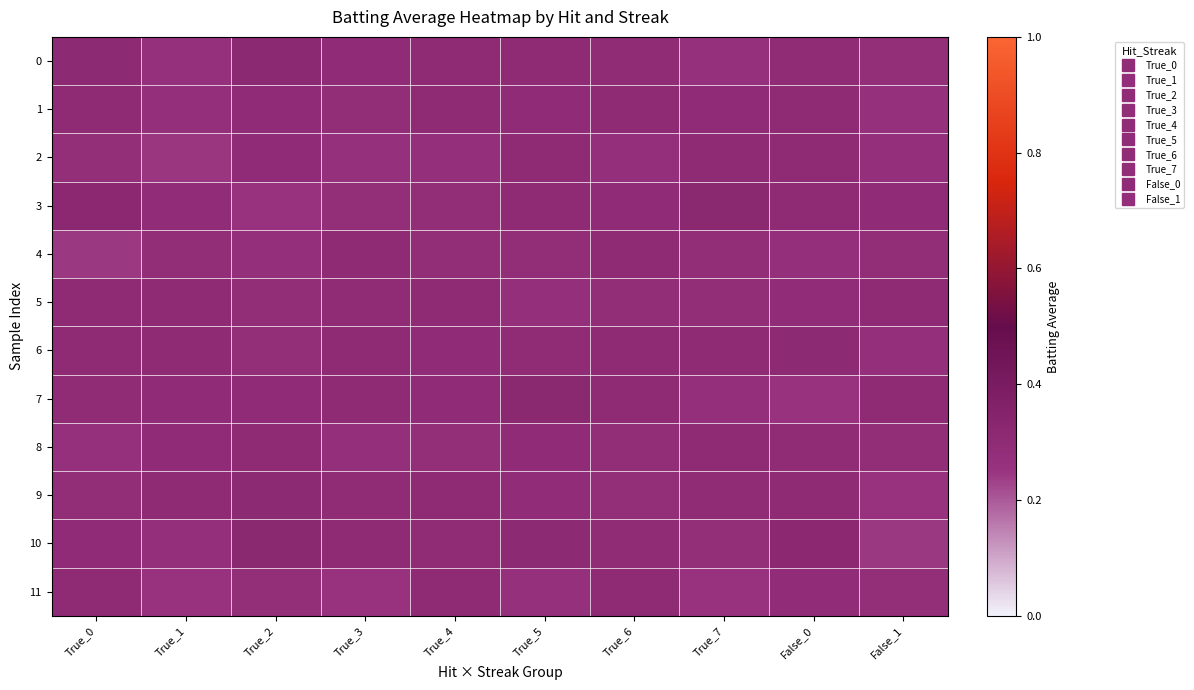

Reading left to right, transcribe all the data shown in this chart.

0: True_0=0.3	True_1=0.3	True_2=0.3	True_3=0.3	True_4=0.3	True_5=0.3	True_6=0.3	True_7=0.3	False_0=0.3	False_1=0.3
1: True_0=0.3	True_1=0.3	True_2=0.3	True_3=0.3	True_4=0.3	True_5=0.3	True_6=0.3	True_7=0.3	False_0=0.3	False_1=0.3
2: True_0=0.3	True_1=0.2	True_2=0.3	True_3=0.3	True_4=0.3	True_5=0.3	True_6=0.3	True_7=0.3	False_0=0.3	False_1=0.3
3: True_0=0.3	True_1=0.3	True_2=0.3	True_3=0.3	True_4=0.3	True_5=0.3	True_6=0.3	True_7=0.3	False_0=0.3	False_1=0.3
4: True_0=0.2	True_1=0.3	True_2=0.3	True_3=0.3	True_4=0.3	True_5=0.3	True_6=0.3	True_7=0.3	False_0=0.3	False_1=0.3
5: True_0=0.3	True_1=0.3	True_2=0.3	True_3=0.3	True_4=0.3	True_5=0.3	True_6=0.3	True_7=0.3	False_0=0.3	False_1=0.3
6: True_0=0.3	True_1=0.3	True_2=0.3	True_3=0.3	True_4=0.3	True_5=0.3	True_6=0.3	True_7=0.3	False_0=0.3	False_1=0.3
7: True_0=0.3	True_1=0.3	True_2=0.3	True_3=0.3	True_4=0.3	True_5=0.3	True_6=0.3	True_7=0.3	False_0=0.3	False_1=0.3
8: True_0=0.3	True_1=0.3	True_2=0.3	True_3=0.3	True_4=0.3	True_5=0.3	True_6=0.3	True_7=0.3	False_0=0.3	False_1=0.3
9: True_0=0.3	True_1=0.3	True_2=0.3	True_3=0.3	True_4=0.3	True_5=0.3	True_6=0.3	True_7=0.3	False_0=0.3	False_1=0.3
10: True_0=0.3	True_1=0.3	True_2=0.3	True_3=0.3	True_4=0.3	True_5=0.3	True_6=0.3	True_7=0.3	False_0=0.3	False_1=0.2
11: True_0=0.3	True_1=0.3	True_2=0.3	True_3=0.3	True_4=0.3	True_5=0.3	True_6=0.3	True_7=0.3	False_0=0.3	False_1=0.3